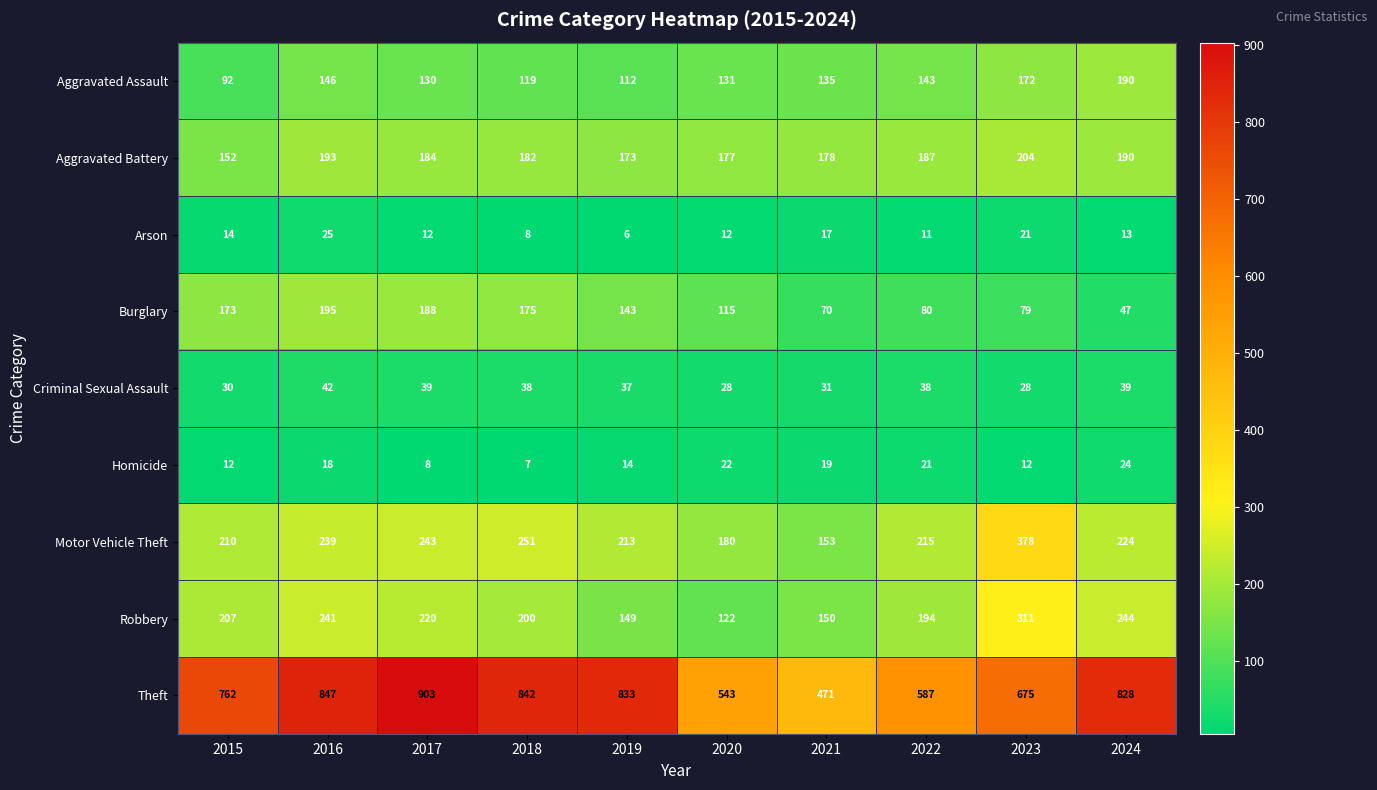

What is the difference between the maximum and second lowest values in the Burglary series?

125